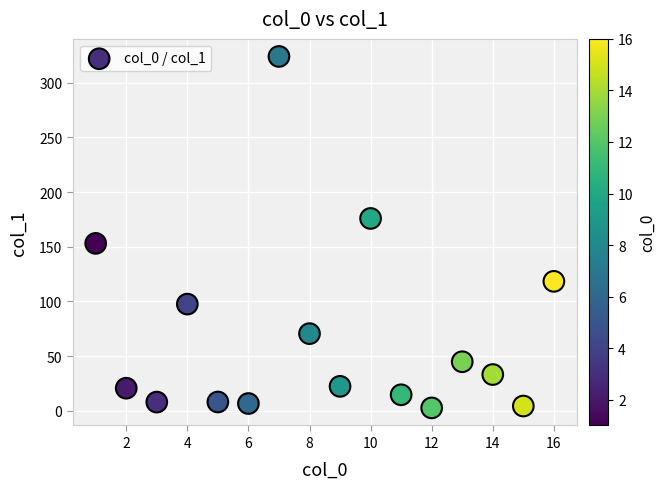

What is the range of Y values (max minus min)?

321.3